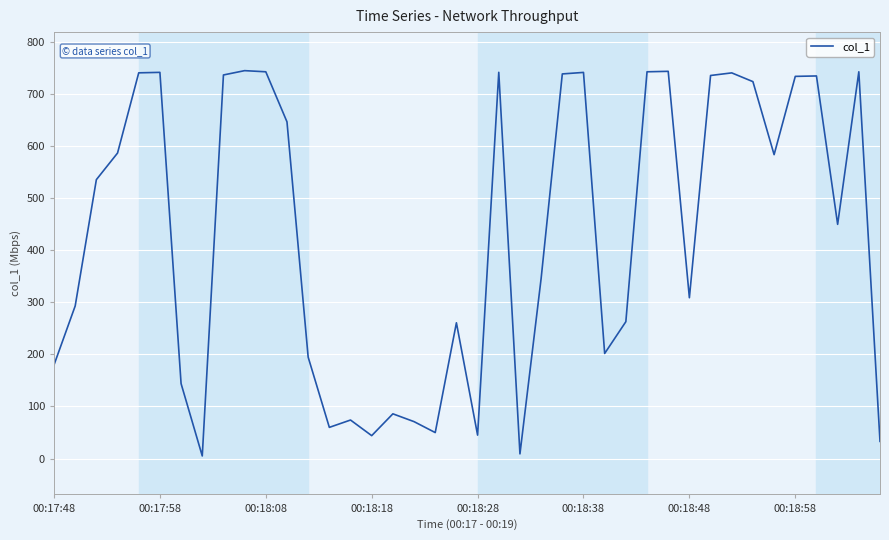

What is the difference between the maximum and minimum values?

739.8